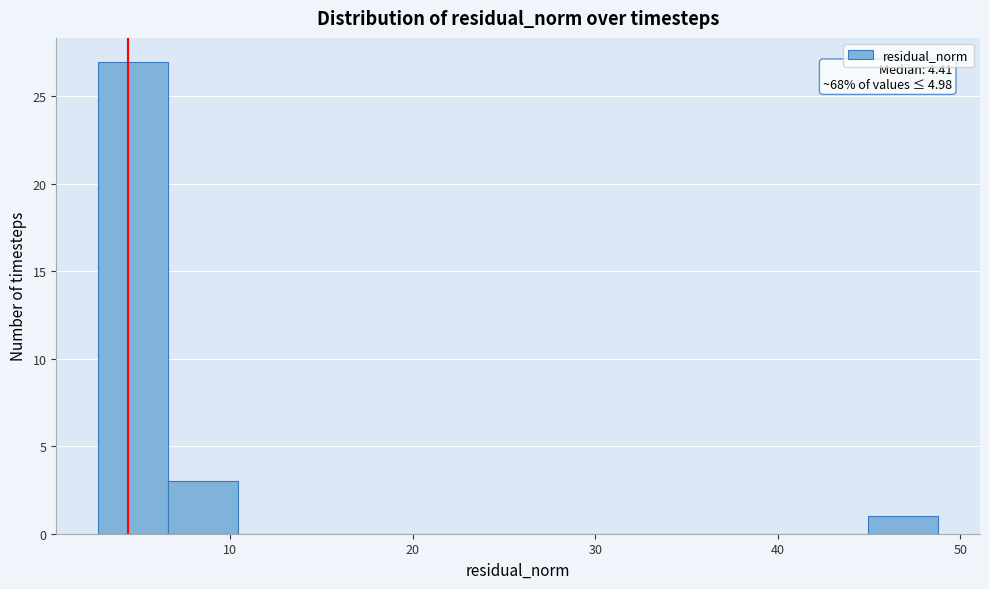

Around what value on the x-axis is the tallest bar? Give the approximate position of its centre, as read against the axis.

5